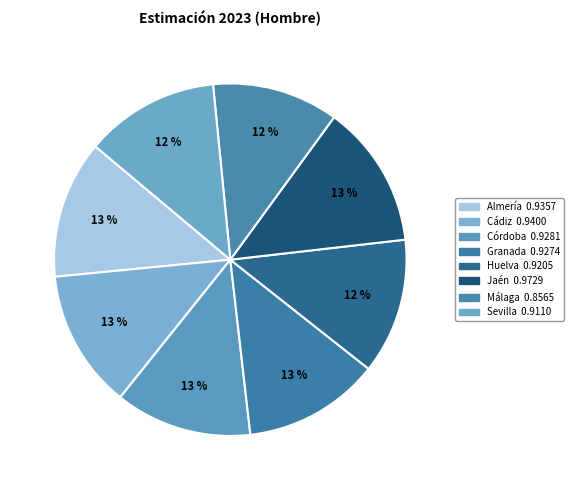

Which has a higher value, Sevilla or Cádiz?

Cádiz